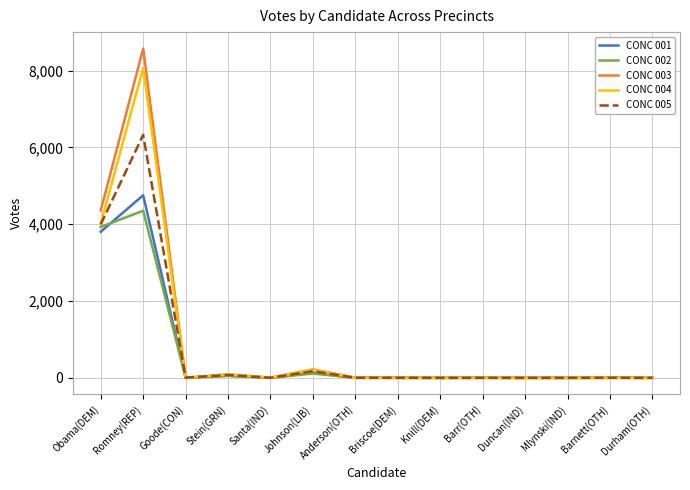

List the series in order of their peak value, lowest first.

CONC 002, CONC 001, CONC 005, CONC 004, CONC 003